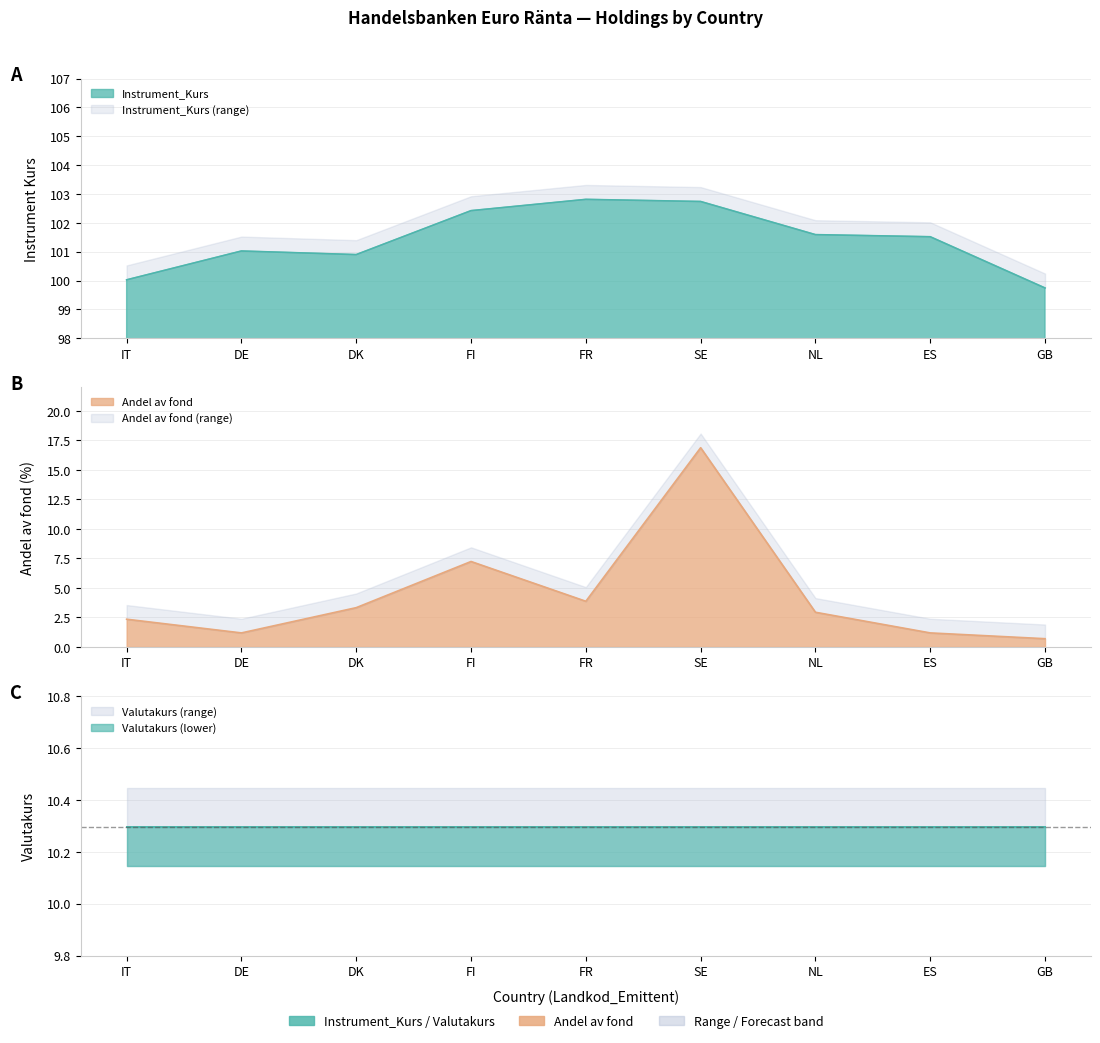

At which label does Andel av fond first exceed 2?

IT